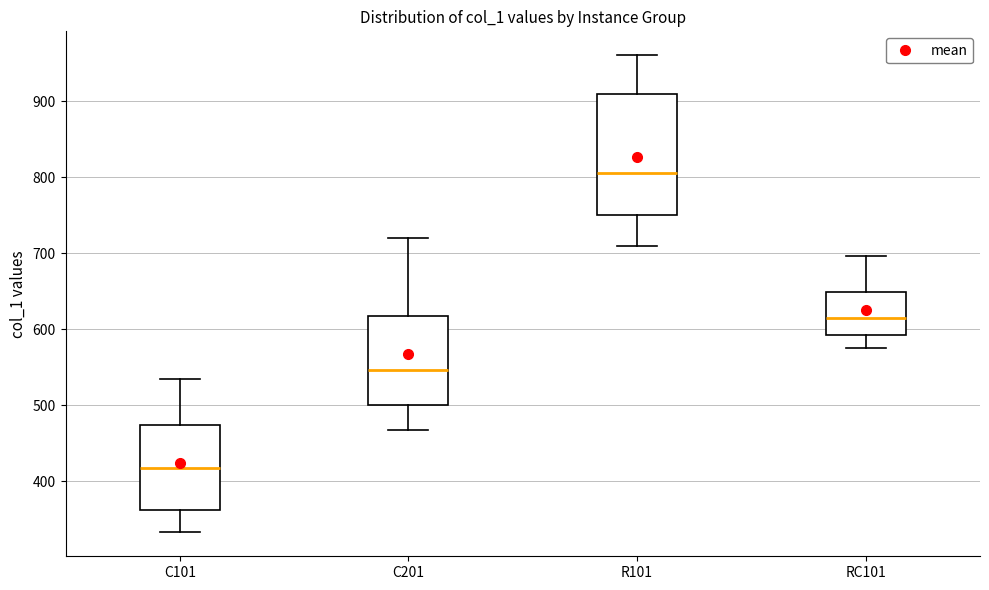

Comparing the boxes themselves (not the whiskers), which one is the tallest?

R101